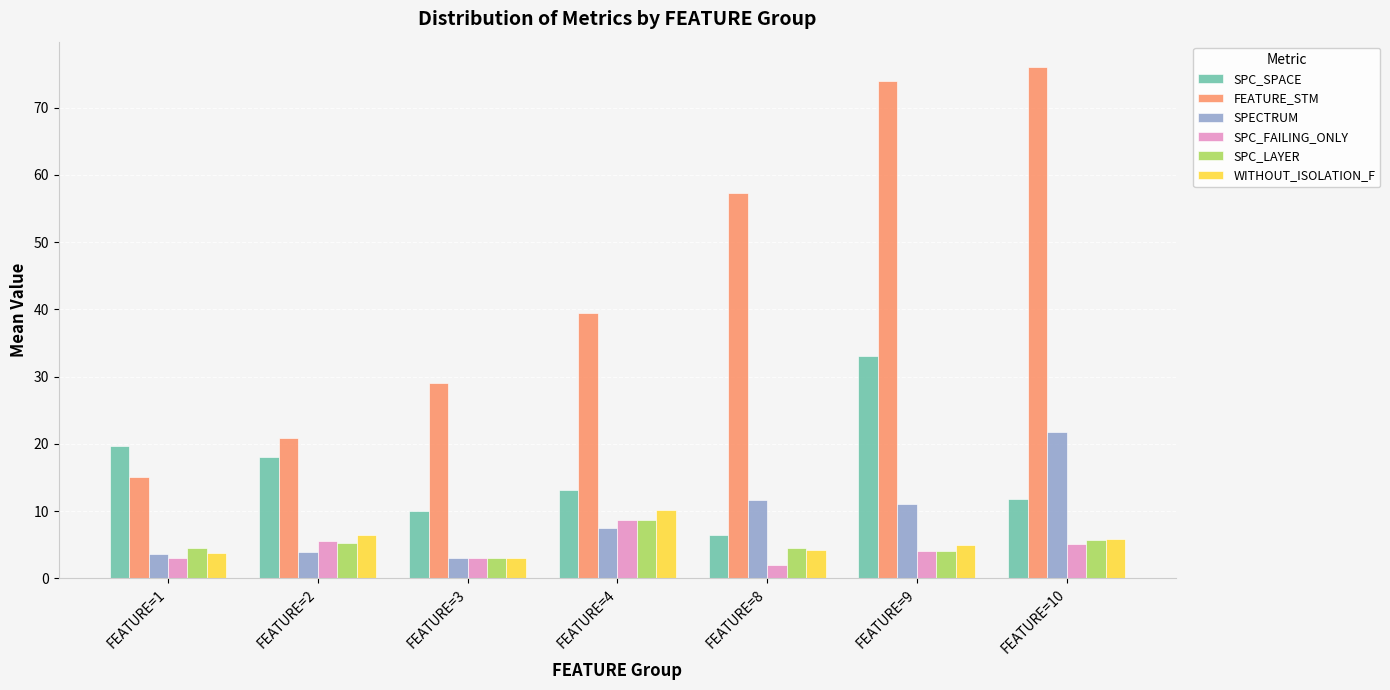

Which series has the largest total across all categories?

FEATURE_STM